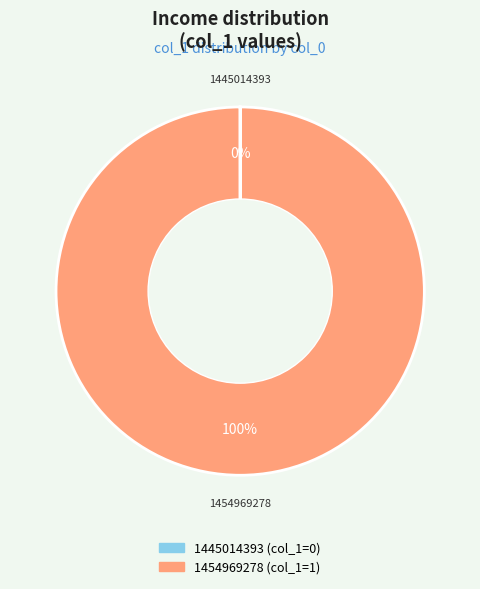

What percentage is the 1454969278 slice, to the nearest percent?

100%